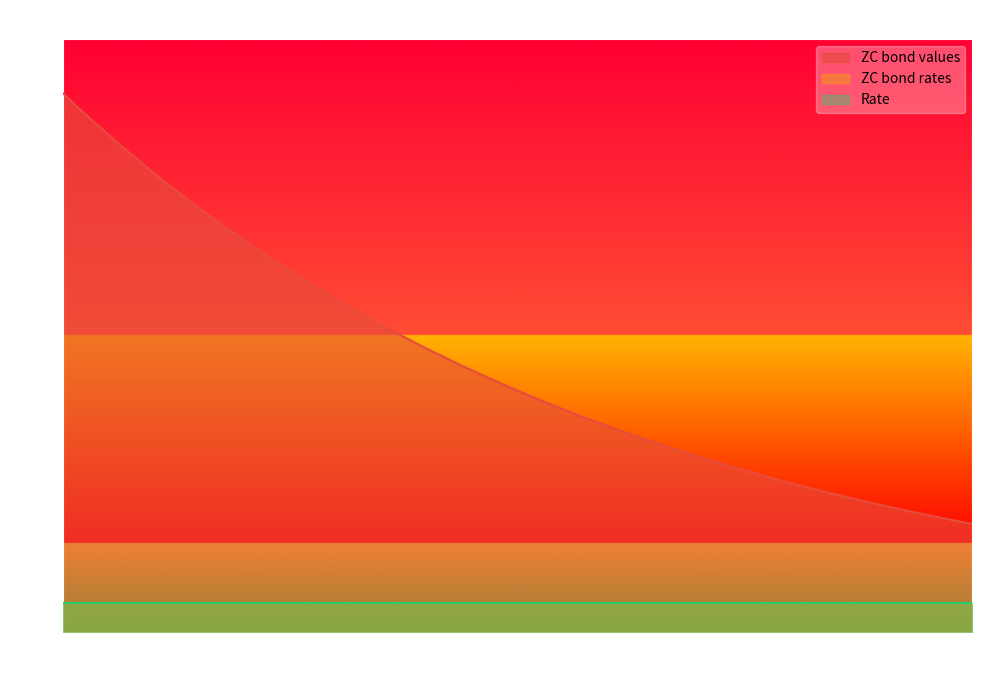

At which label is ZC bond rates closest to 0?

4